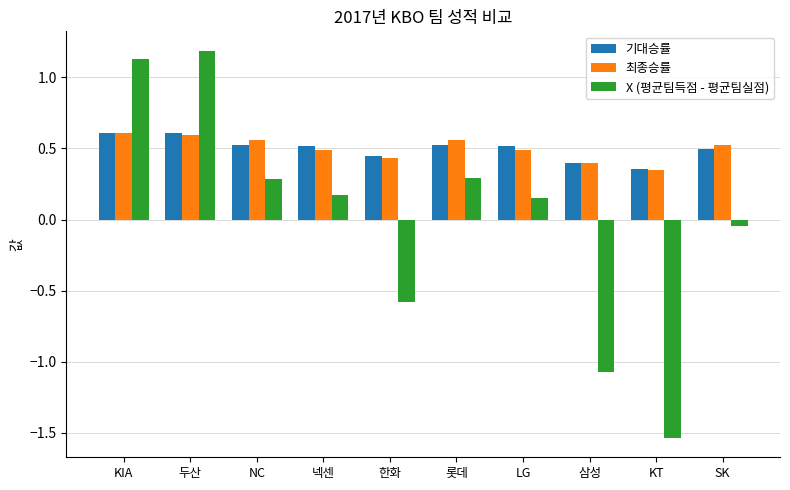

What is the total value across all series at 두산?

2.4